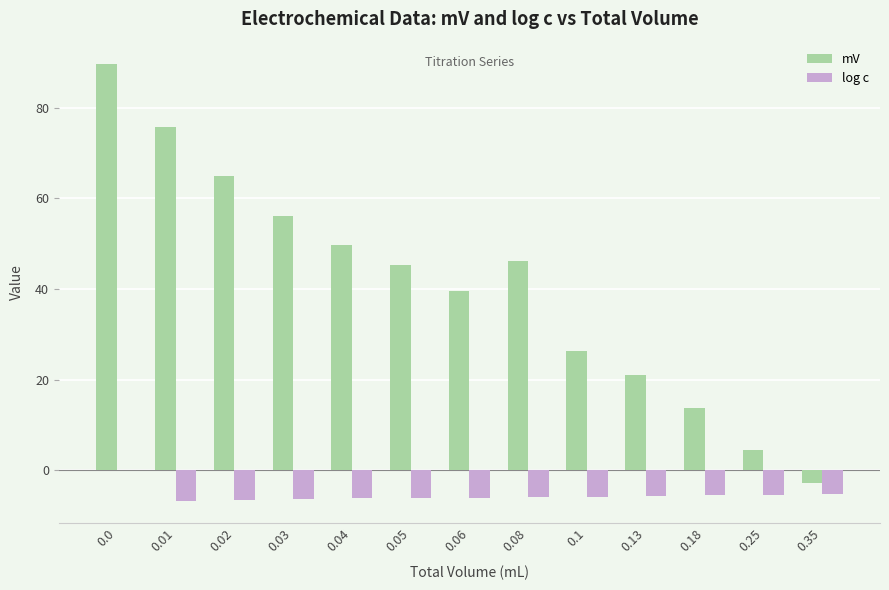

What is the sum of all log c values?

-71.5